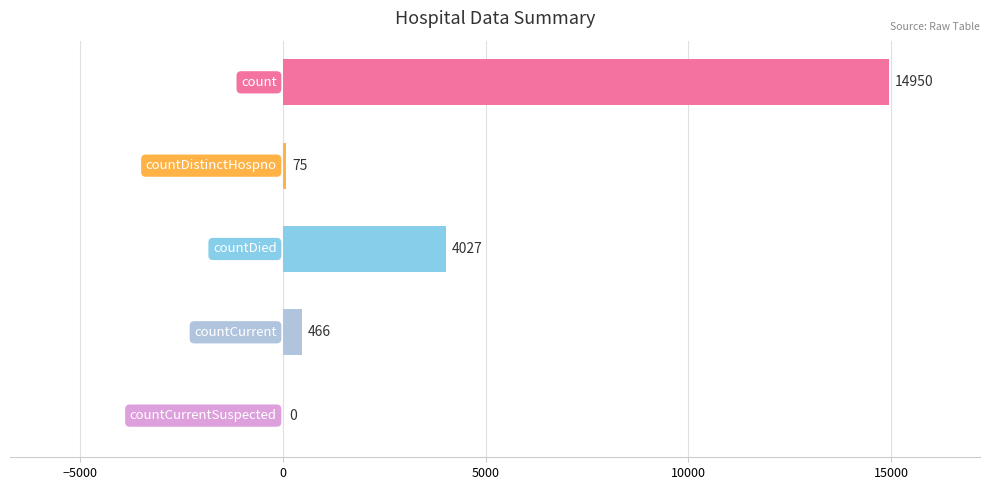

What is the sum of all values?

19518